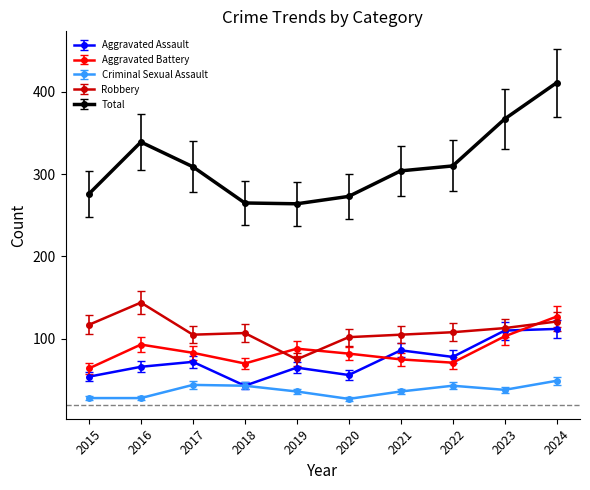

The value of Aggravated Assault at 2021 is 153. True or false?

False